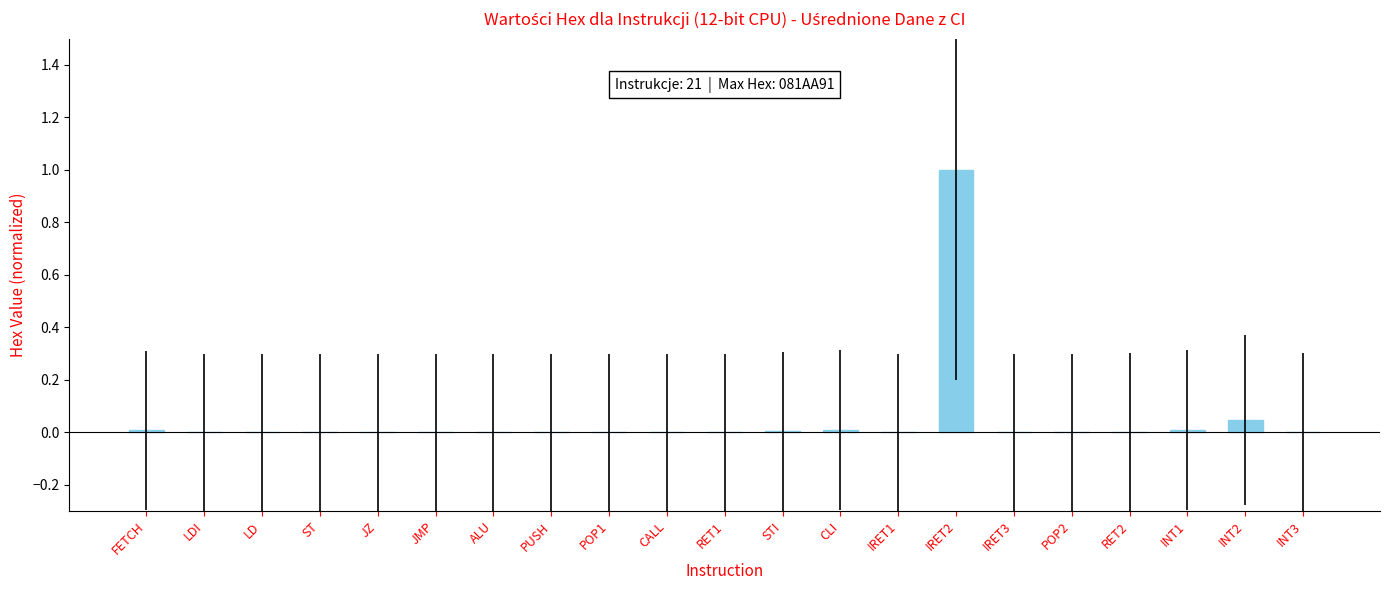

Which category has the highest value across all series?

IRET2